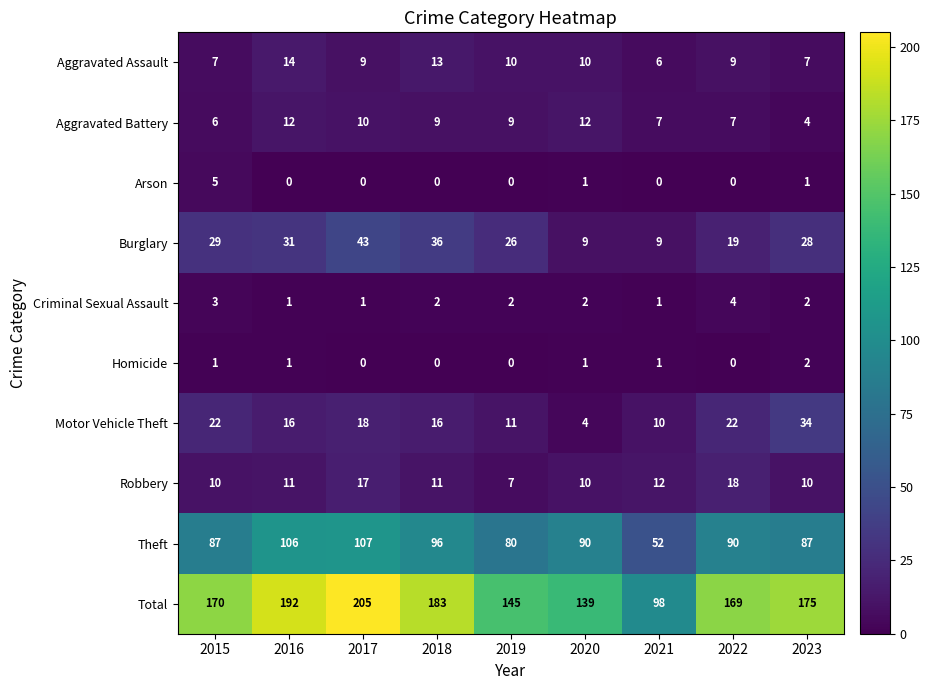

Which series has the widest spread of values?

Total